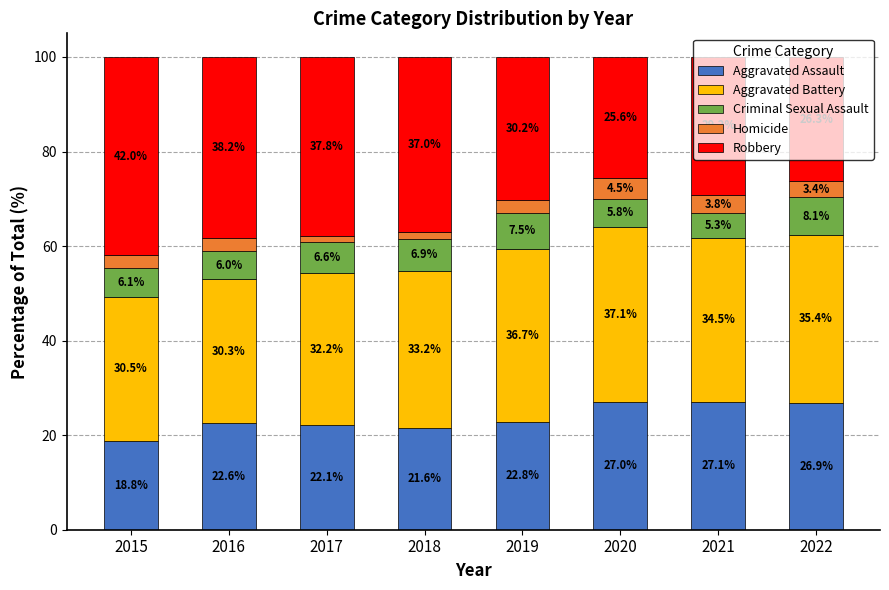

At which label is Aggravated Assault closest to 22?

2017